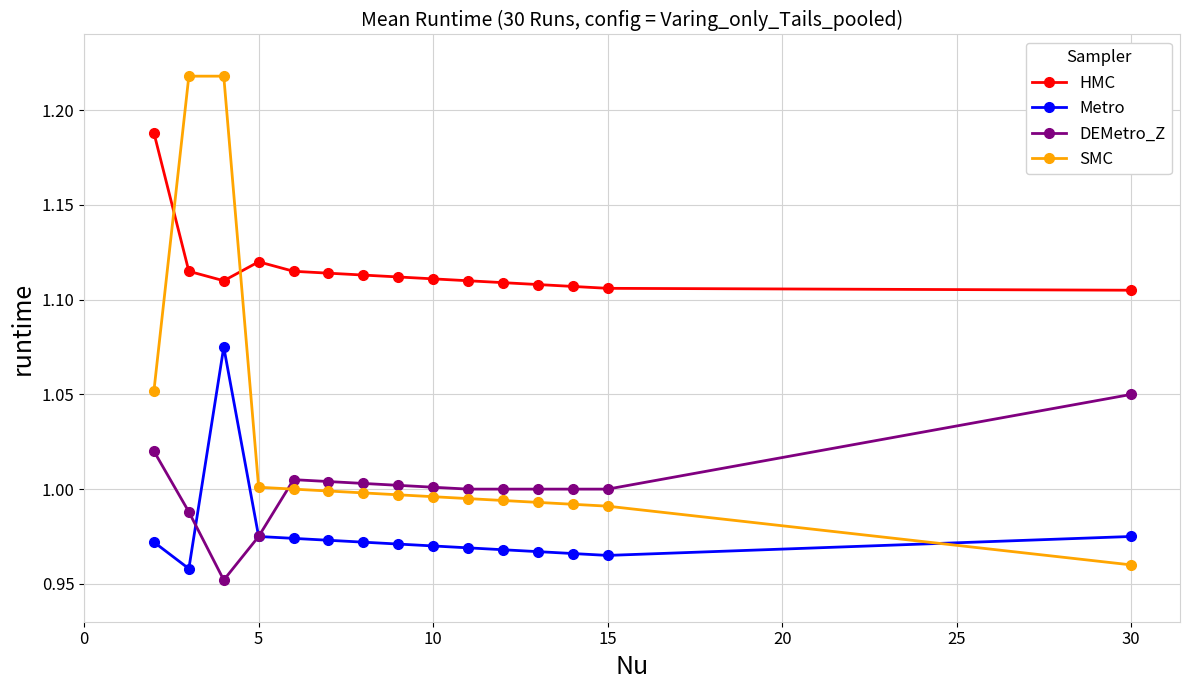

Which series has the widest spread of values?

SMC